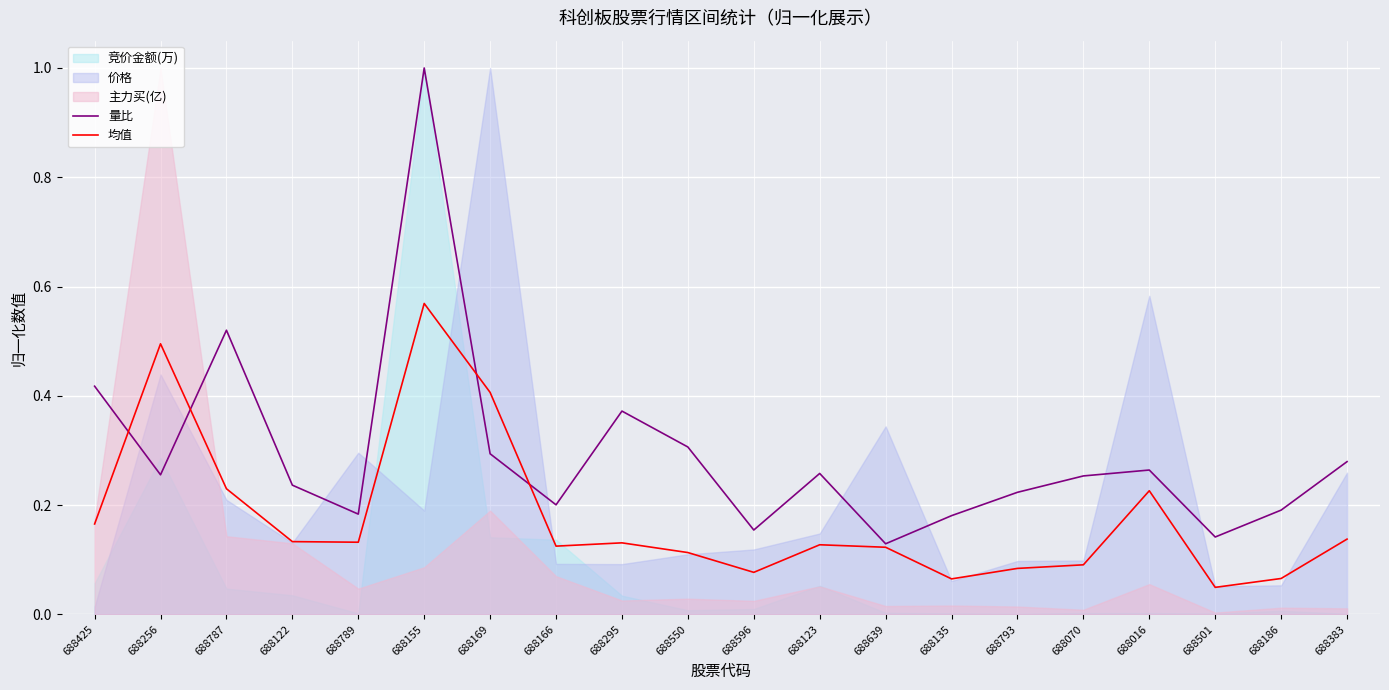

True or false: 量比 has a value of 0.4 at 688070.

False